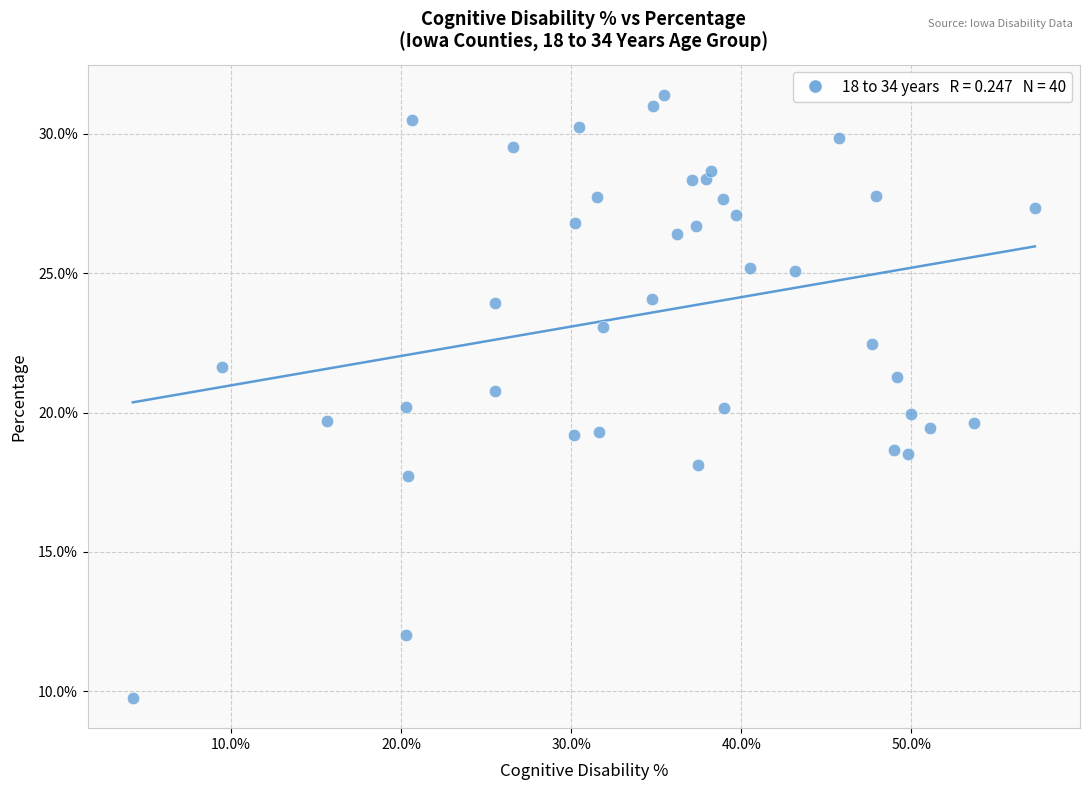

What is the range of X values (max minus min)?

53.0